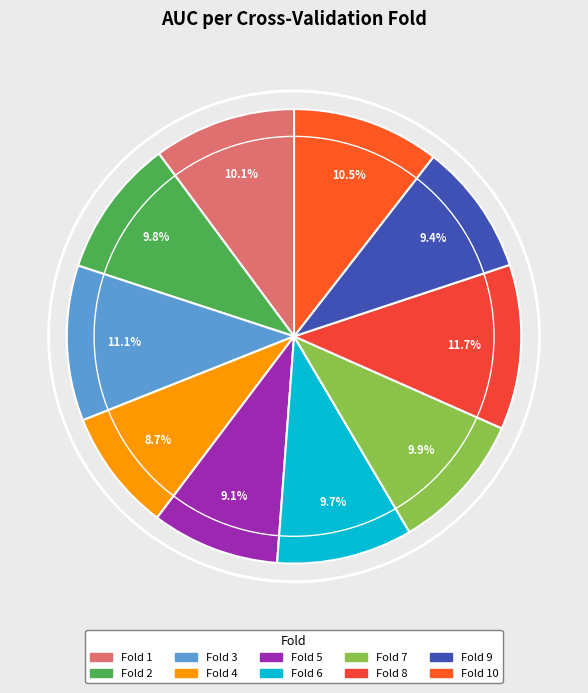

Rank the categories by value from highest to lowest.

8, 3, 10, 1, 7, 2, 6, 9, 5, 4